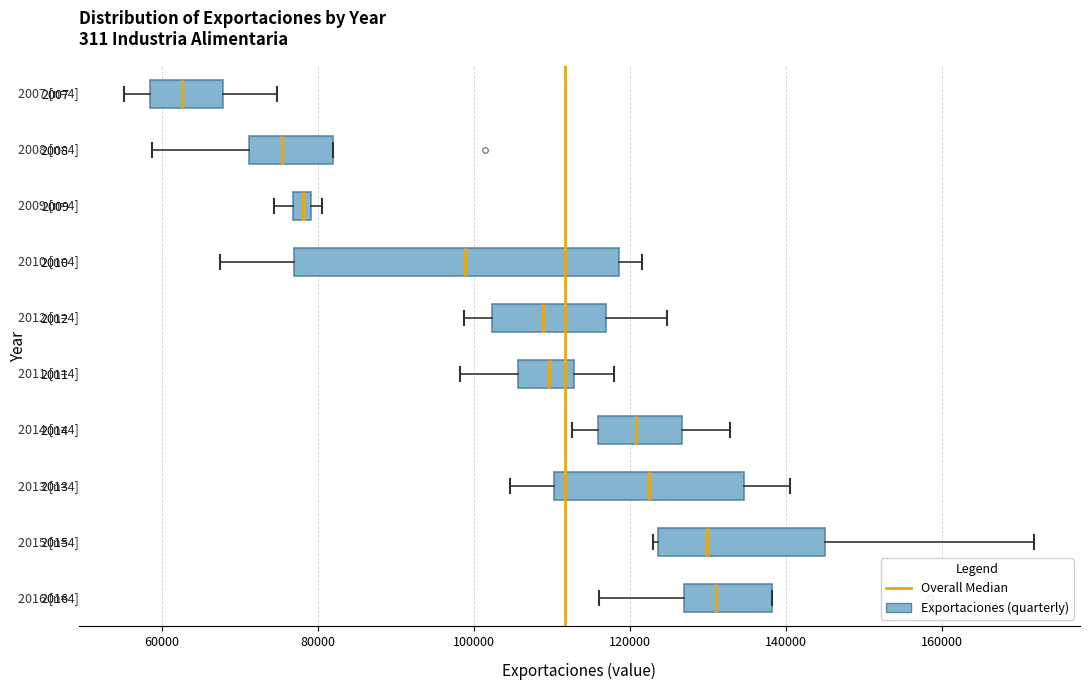

Which box is the widest, from its left edge to its right edge?

2010